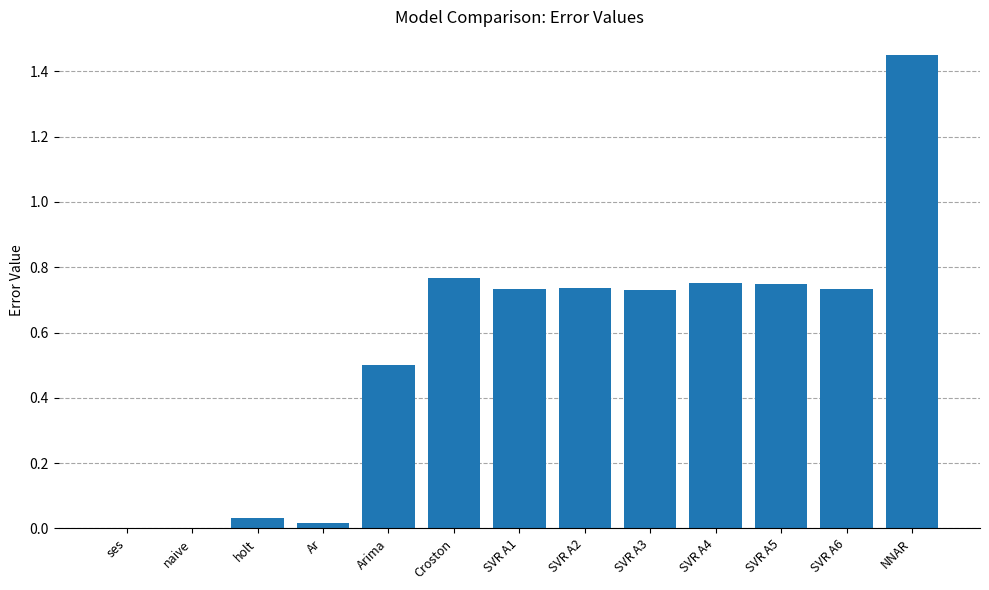

What is the sum of all values?

7.2